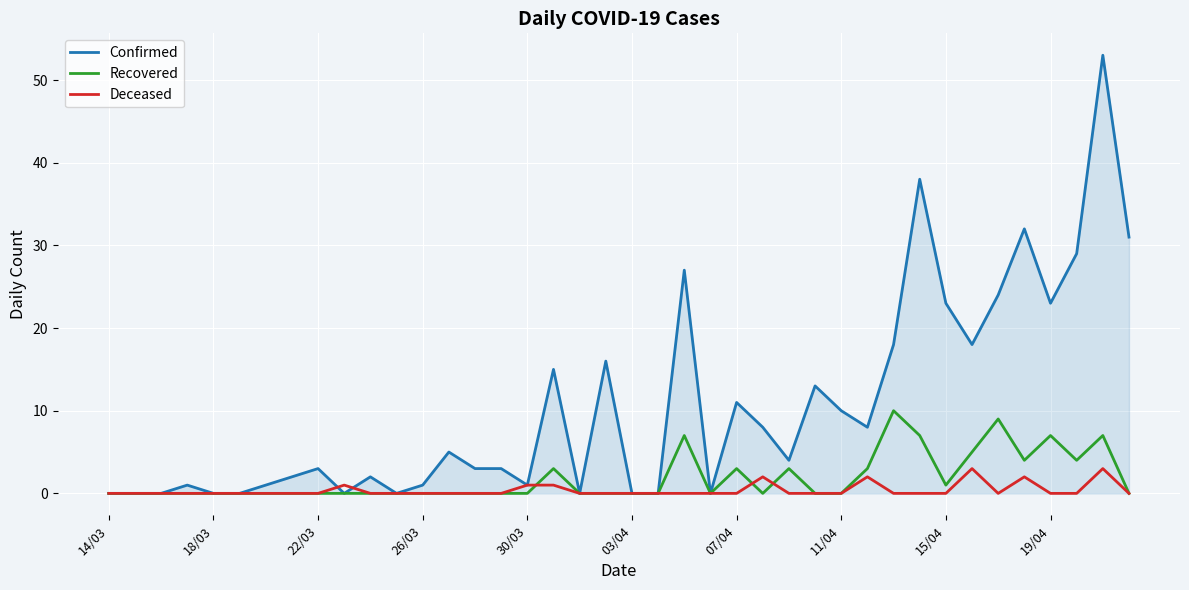

Which series has the largest total across all categories?

Confirmed